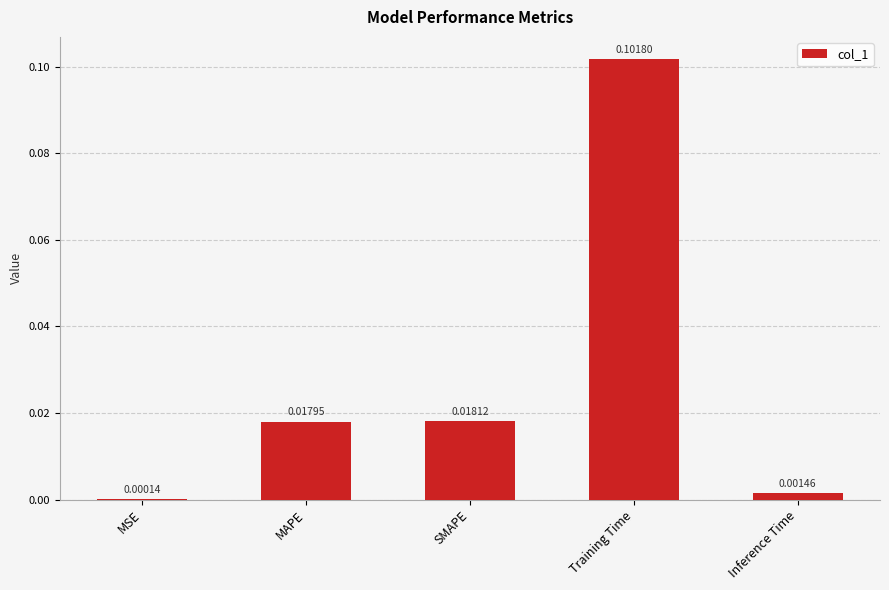

At which label is the value closest to 0?

MSE